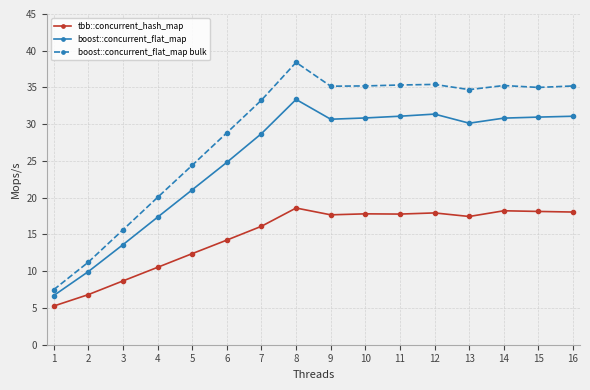

What is the difference between the maximum and minimum values in the tbb::concurrent_hash_map series?

13.3